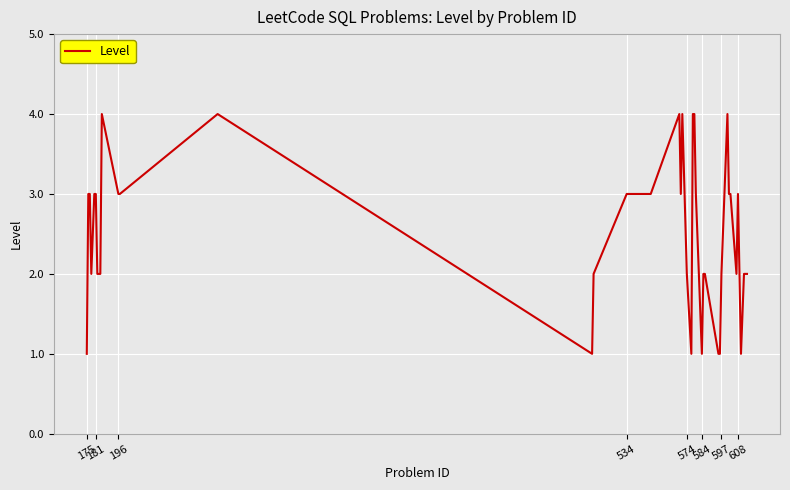

What is the greatest value displayed?

4